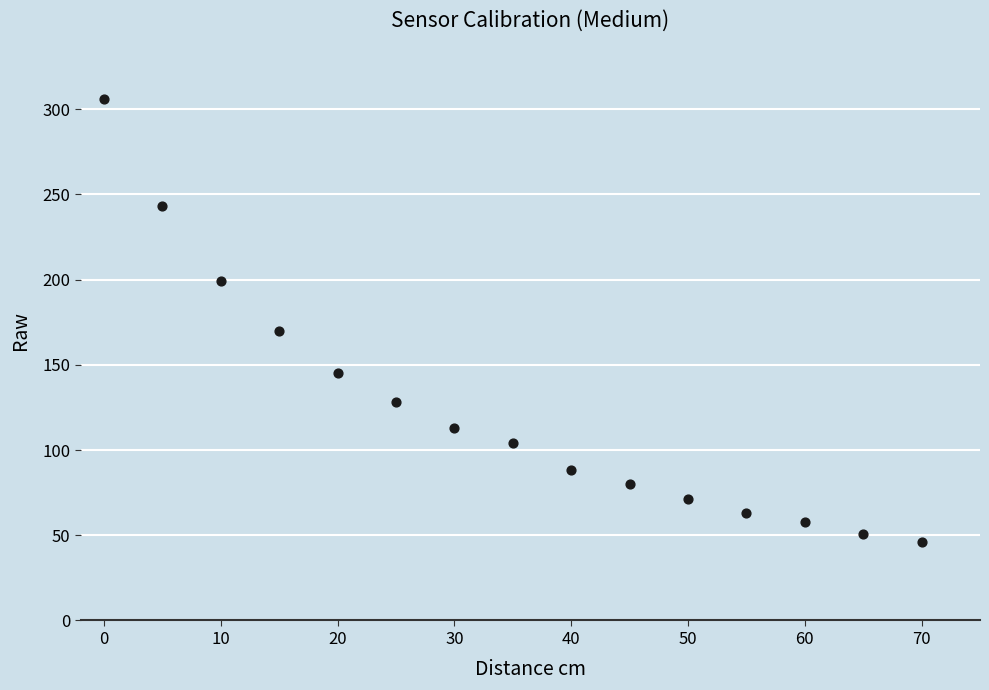

What is the range of Y values (max minus min)?

260